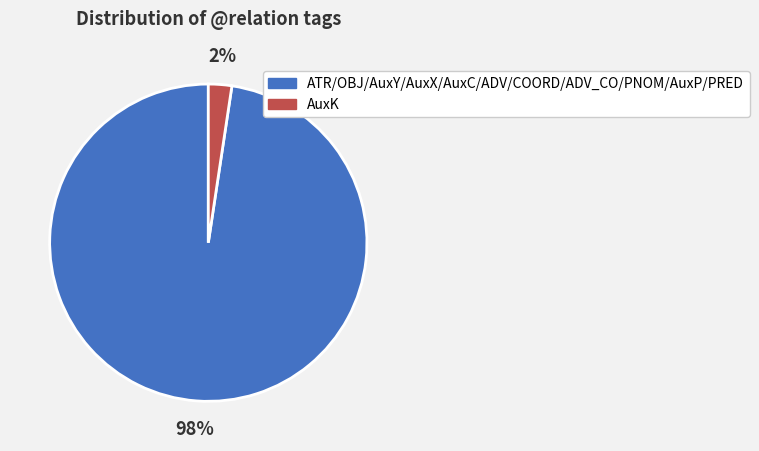

Count the number of slices in the pie.

2